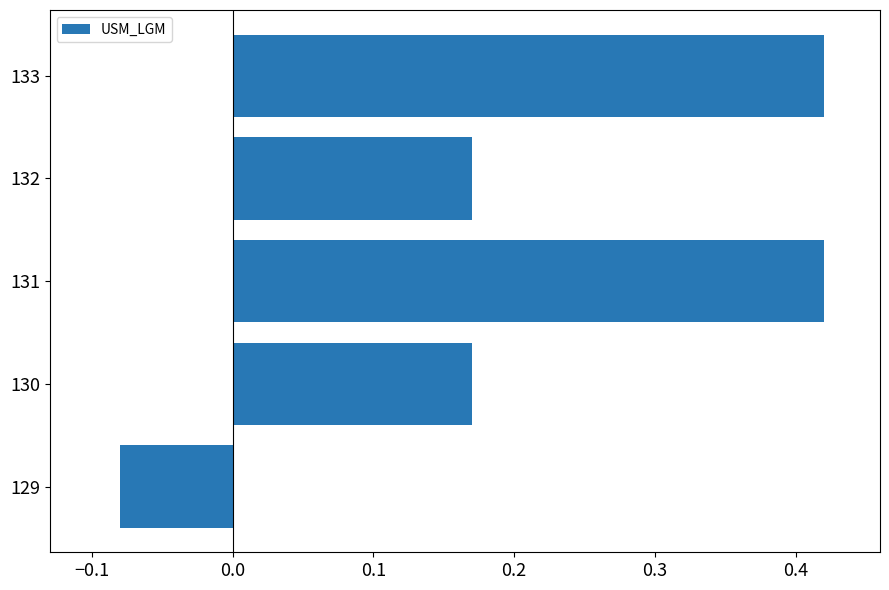

How many bars are there in total?

5